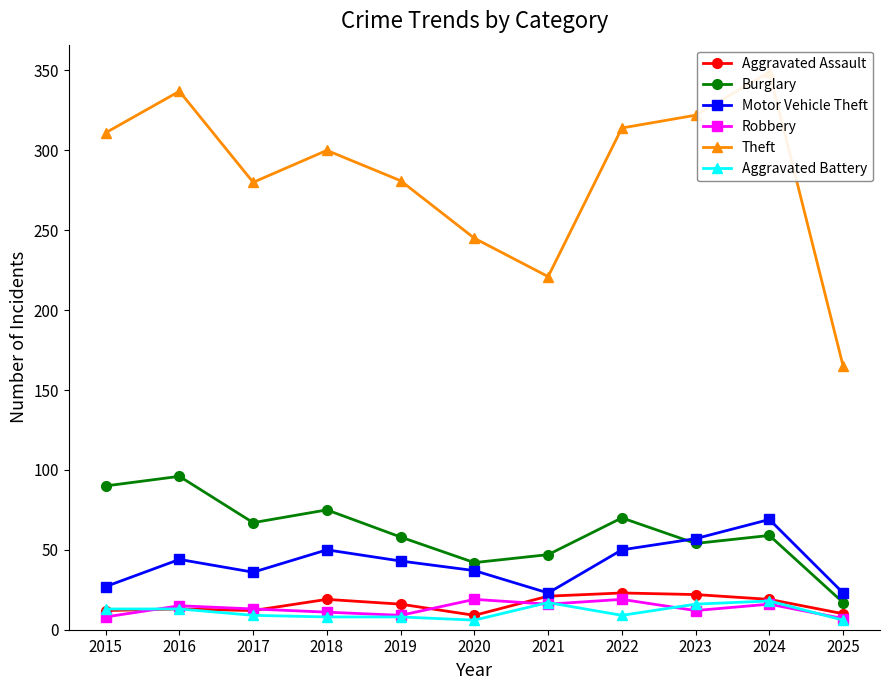

The Robbery series shows 33 at 2022. True or false?

False